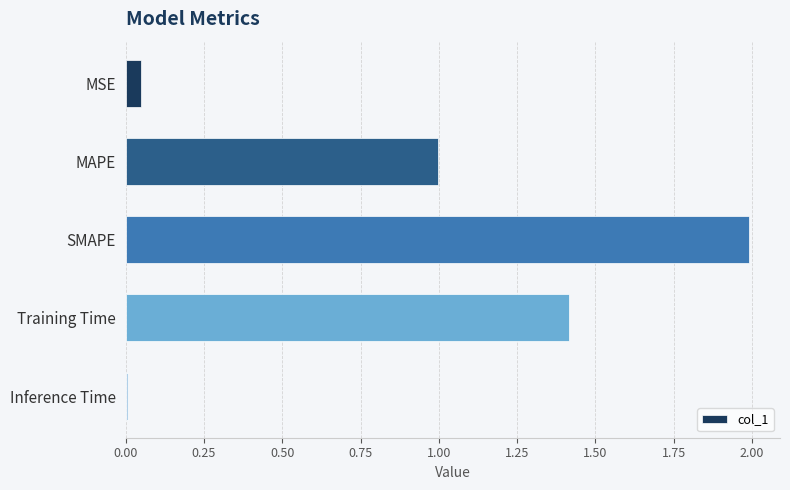

At which label is the value closest to 0?

Inference Time